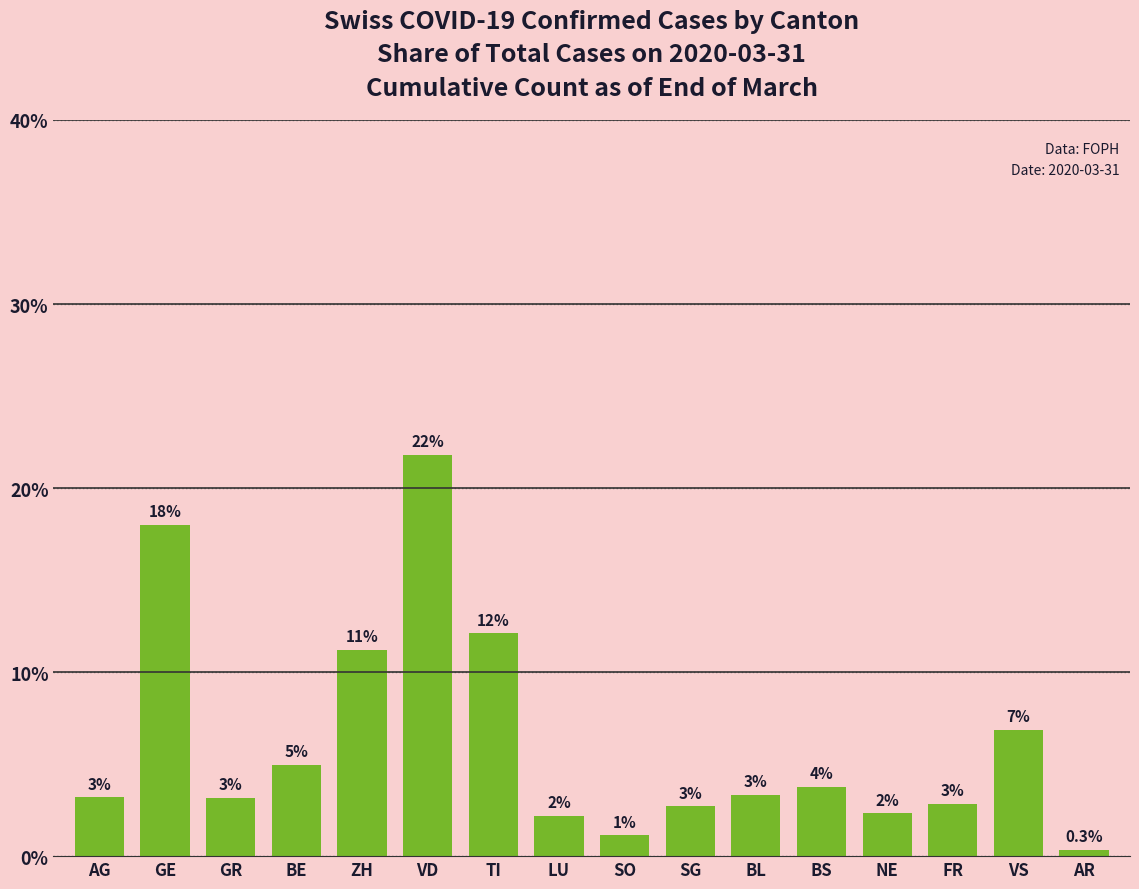

Does the chart contain any negative values?

No